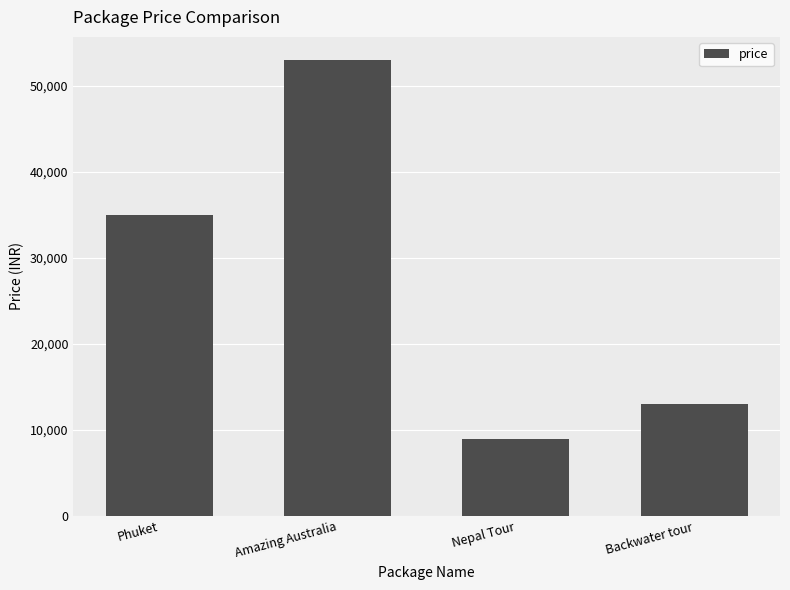

Between Amazing Australia and Phuket, which is larger?

Amazing Australia